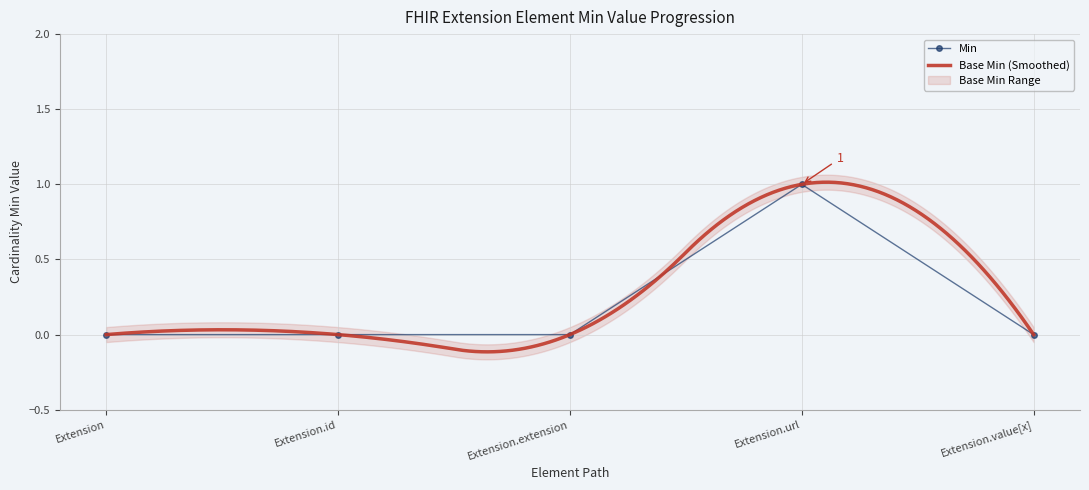

Rank the categories by value from highest to lowest.

Extension.url, Extension, Extension.id, Extension.extension, Extension.value[x]